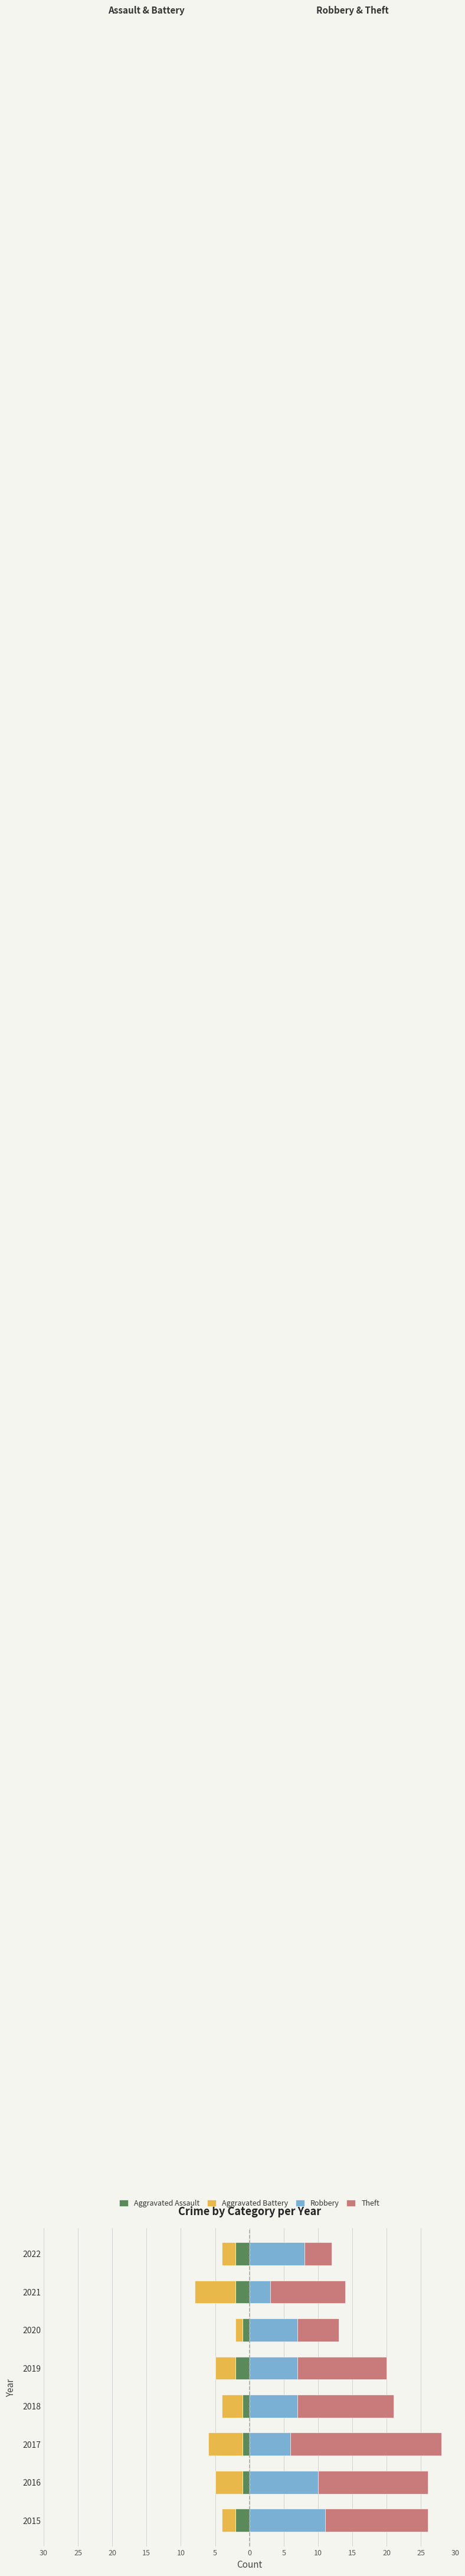

Which series has the largest total across all categories?

Theft